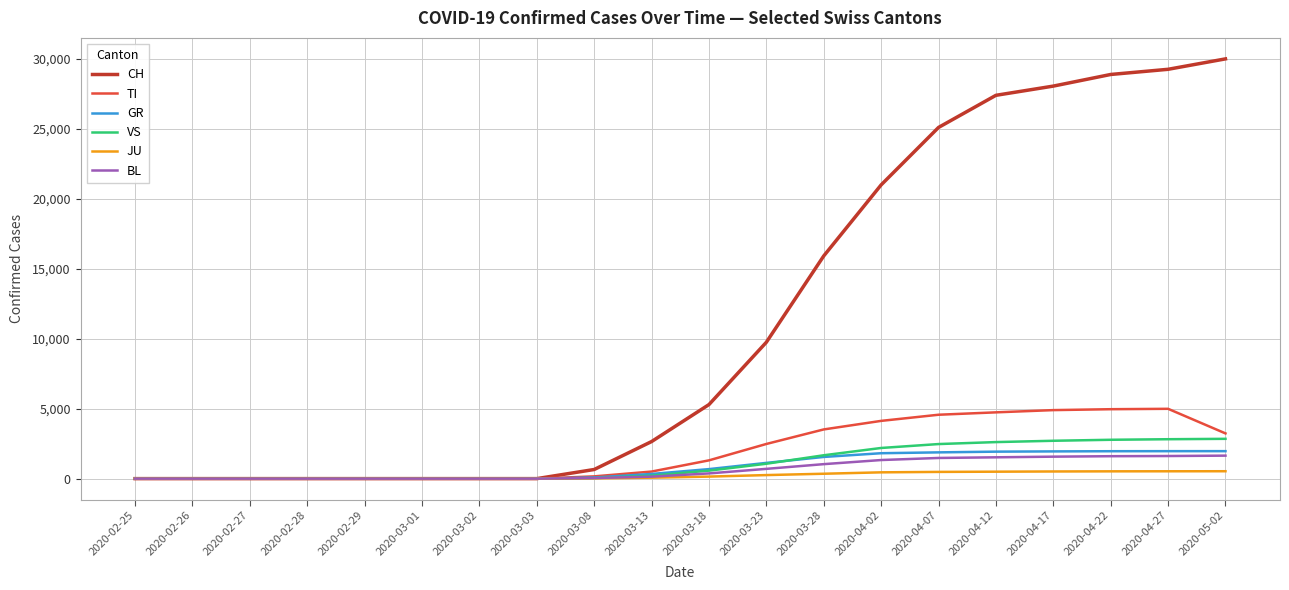

What is the difference between the second highest and second lowest values in the VS series?

2817